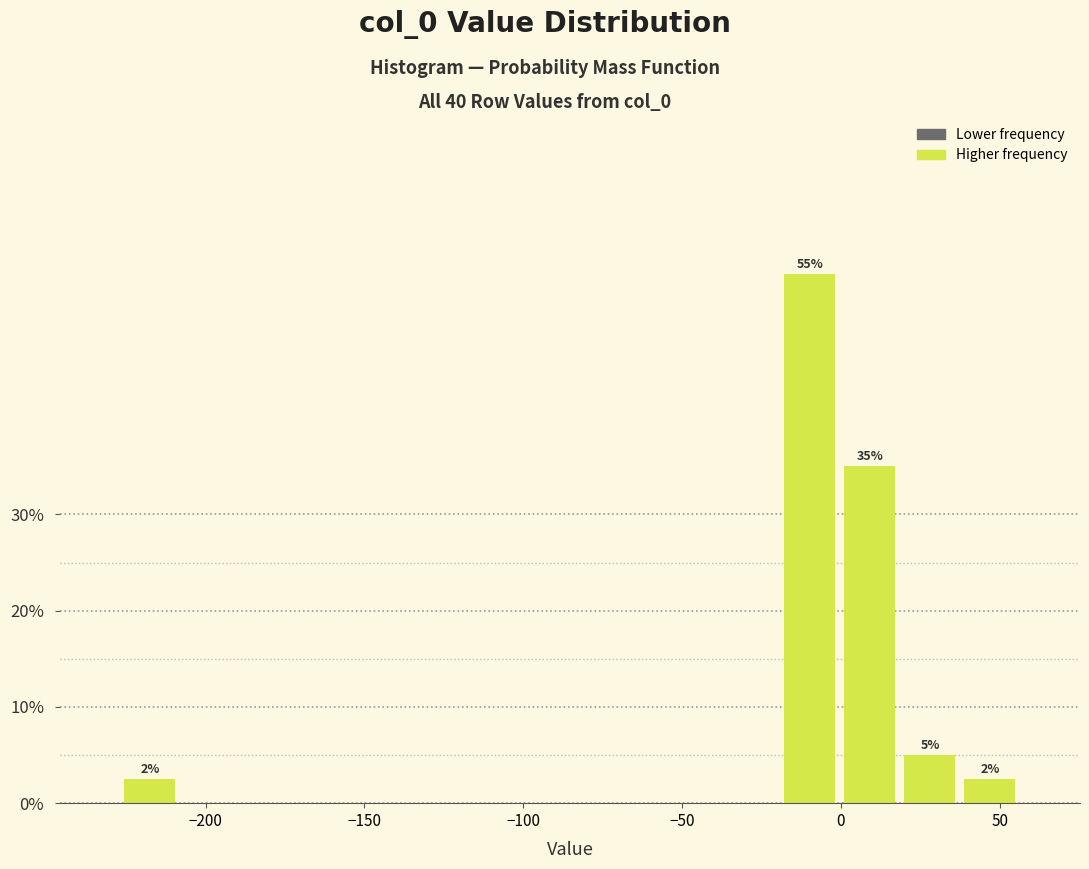

Read against the x-axis, roughly where is the centre of the tallest bar?

-10